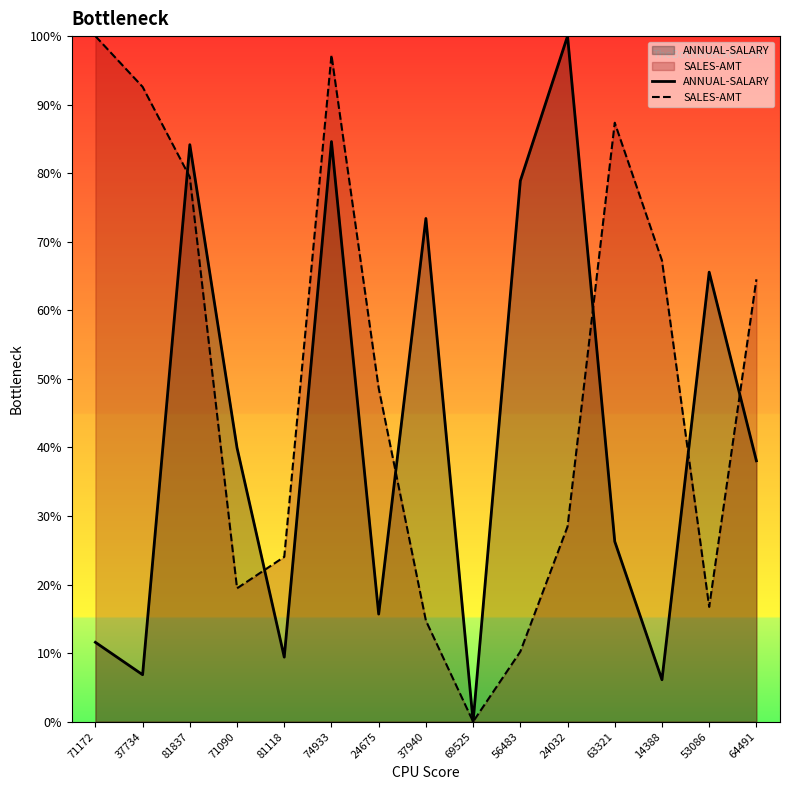

What is the label of the 10th point from the left?

56483